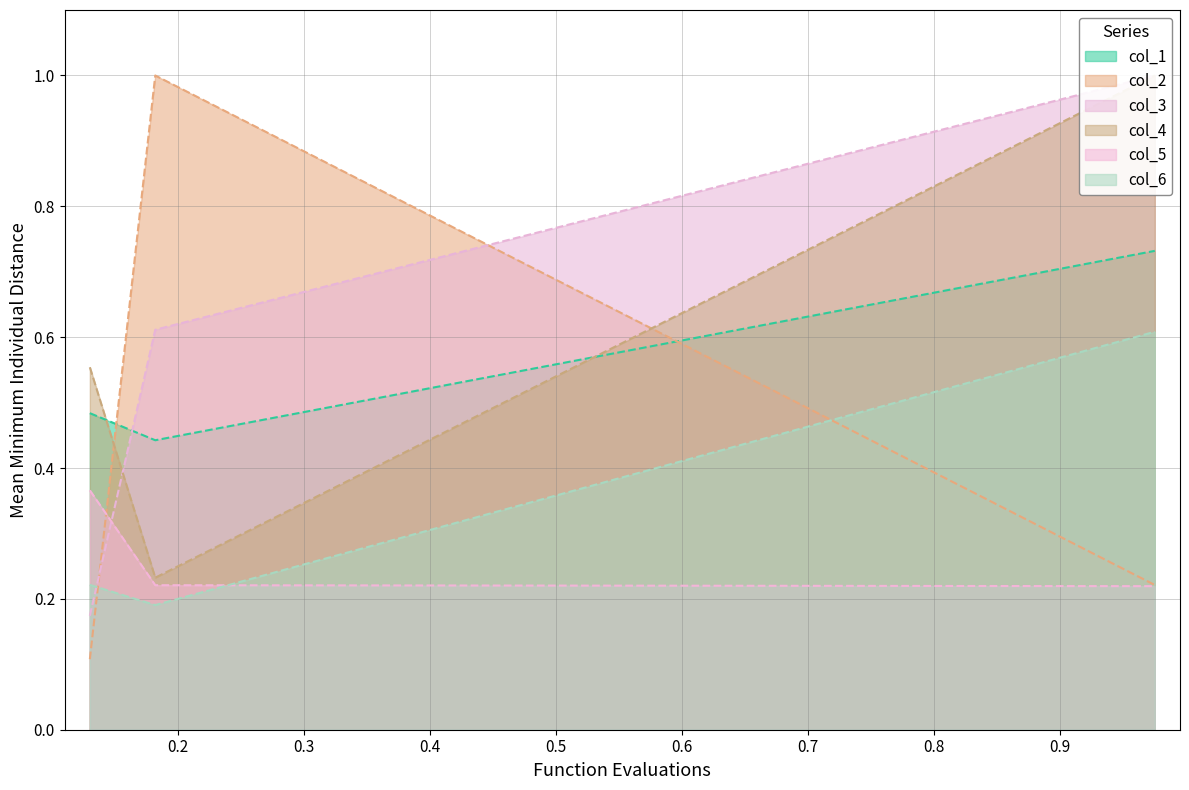

What is the highest value of the col_3 series?

1.0